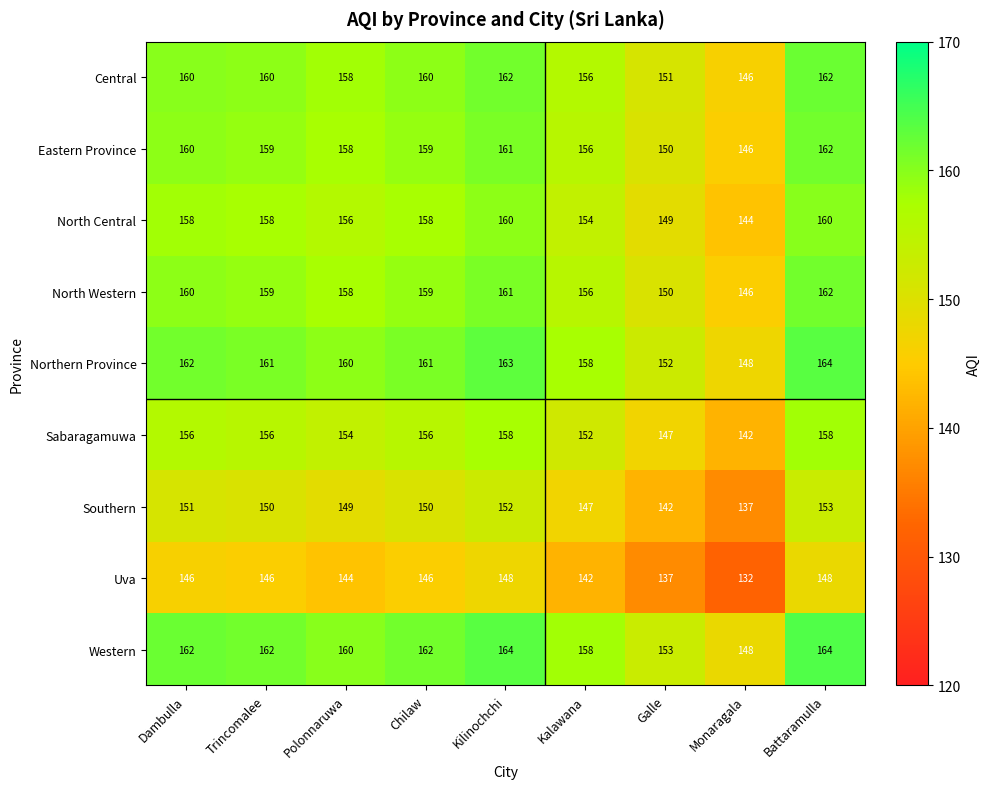

How many data points does each series have?

9